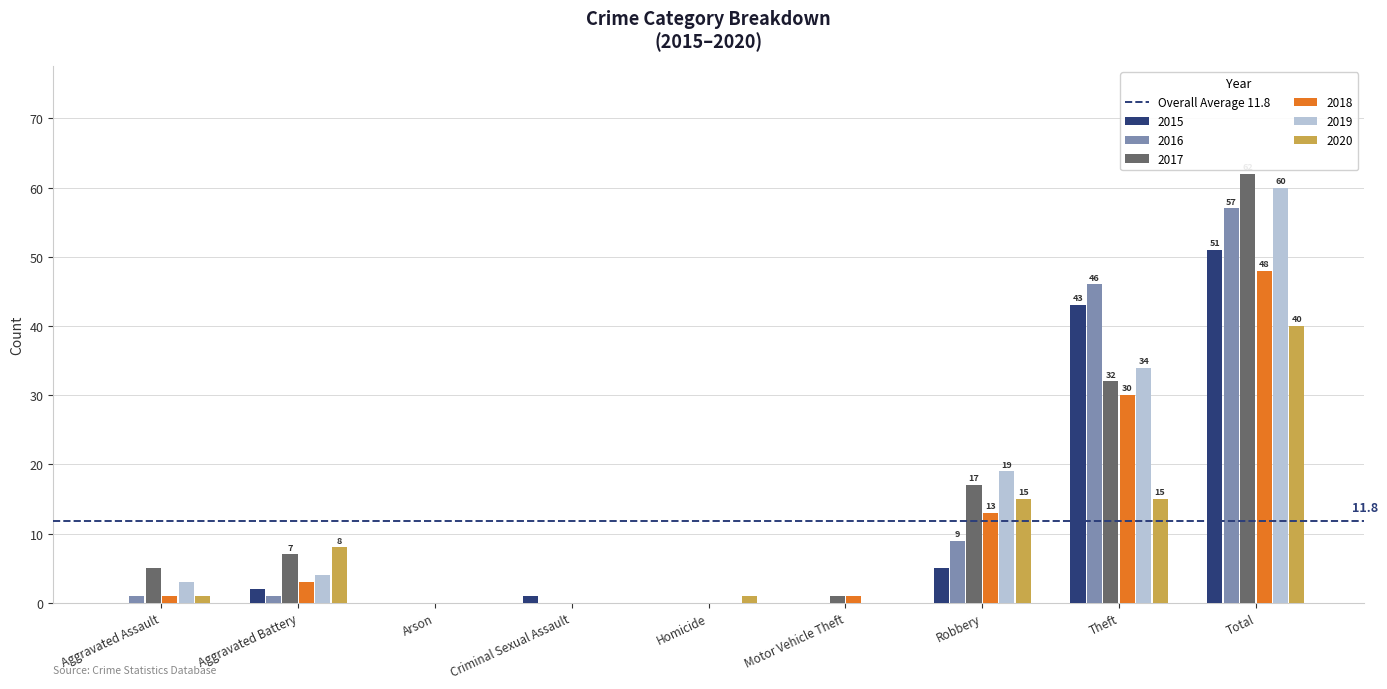

Which category has the highest value across all series?

Total